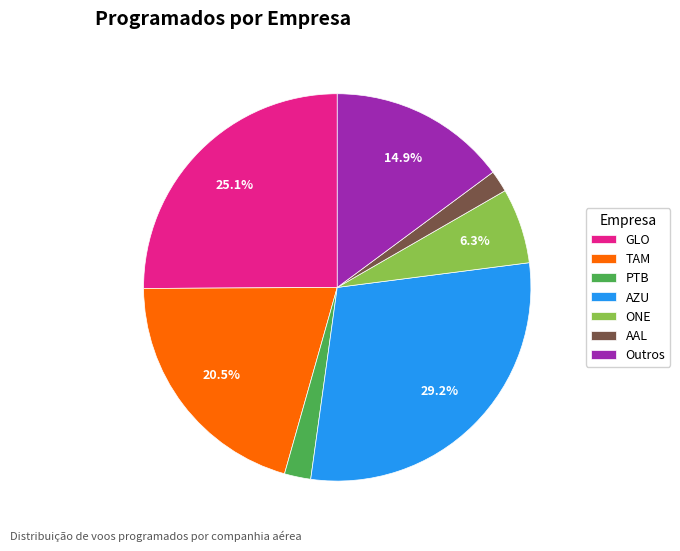

How many segments does this pie chart have?

7